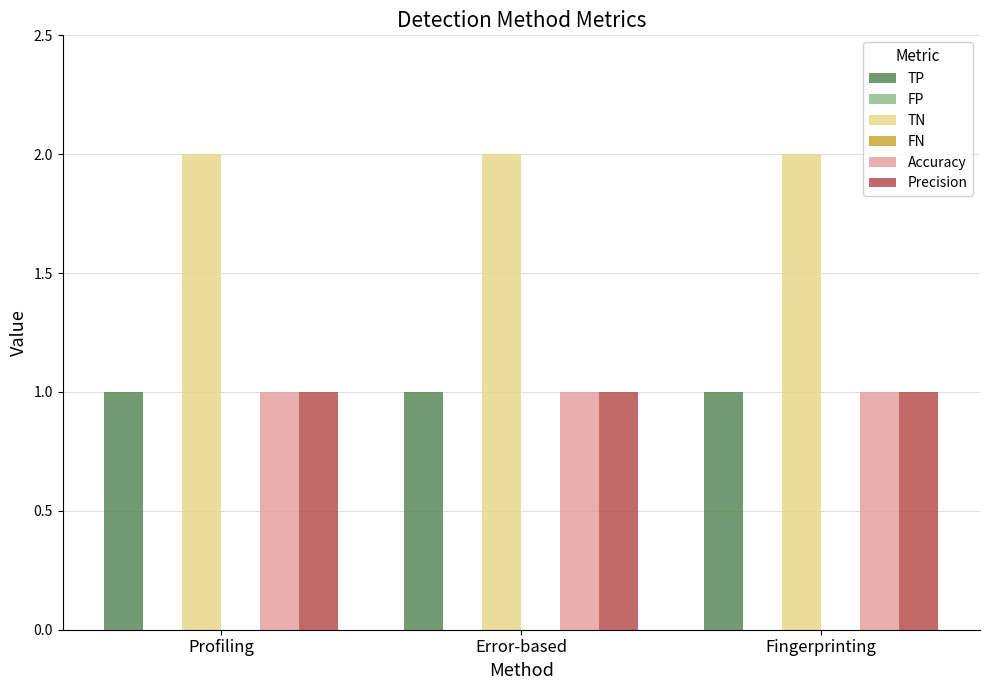

The value of Precision at Profiling is 1. True or false?

True